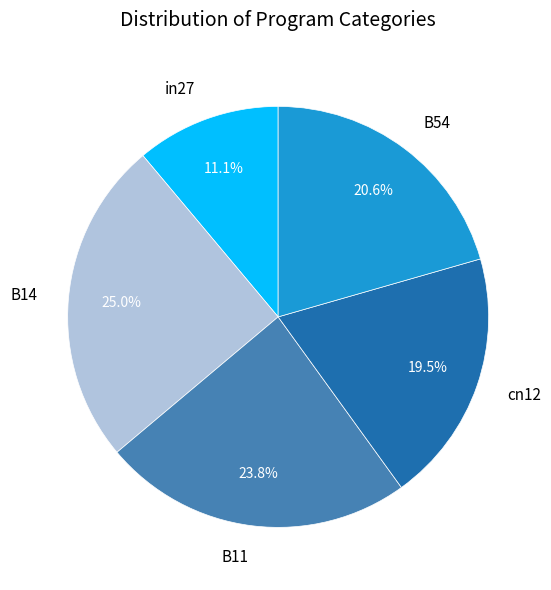

Which slice is the smallest?

in27